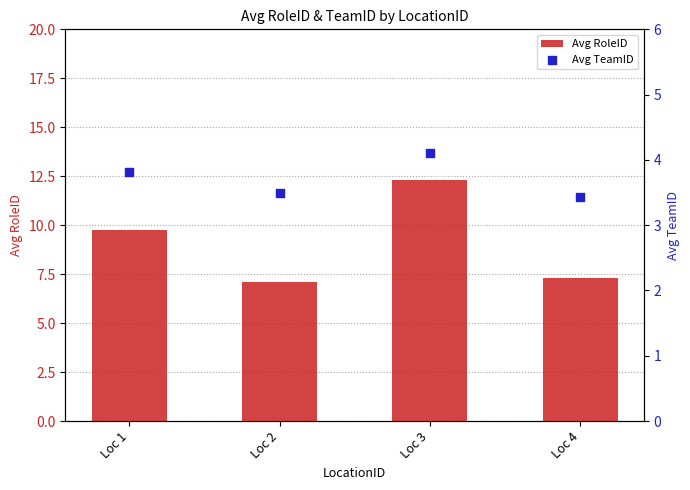

Which series has the largest Y range (max minus min)?

Avg RoleID